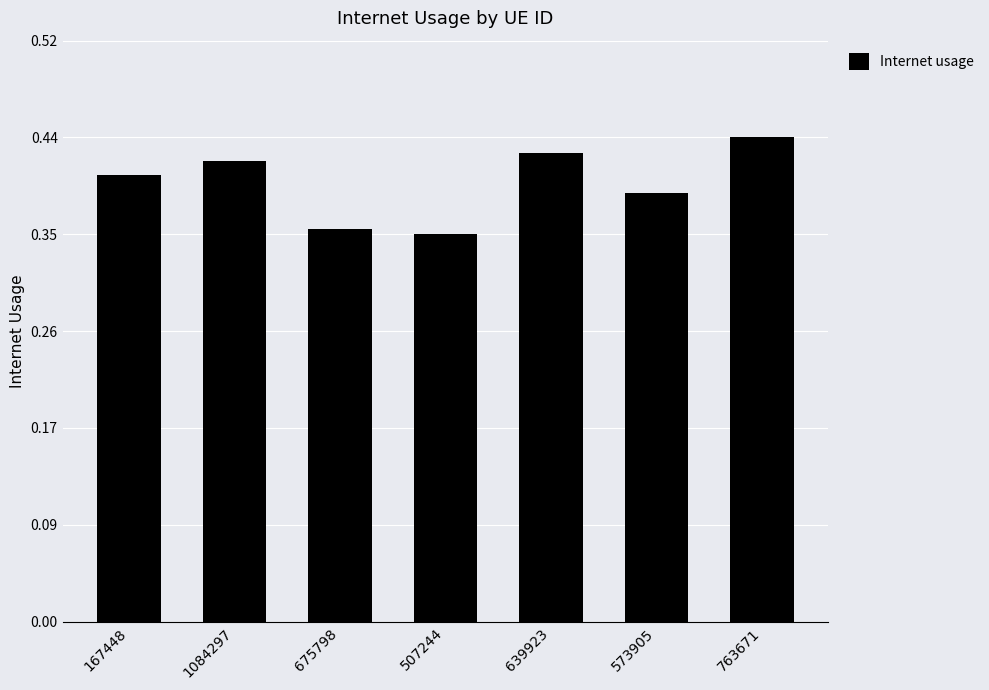

What is the label of the 5th bar from the left?

639923